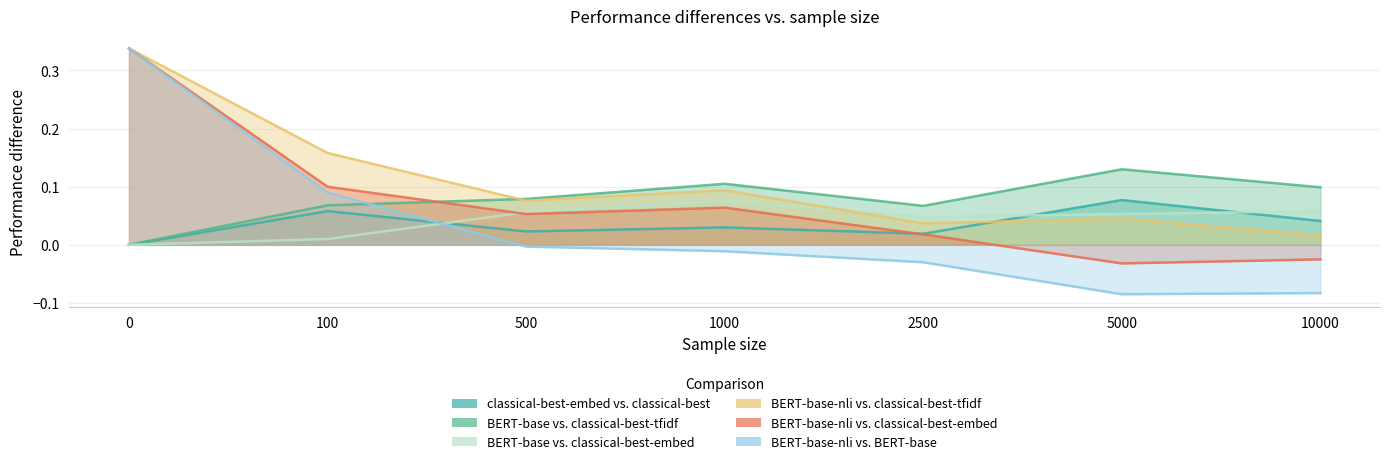

How many values in the BERT-base-nli vs. BERT-base series are below 0?

5